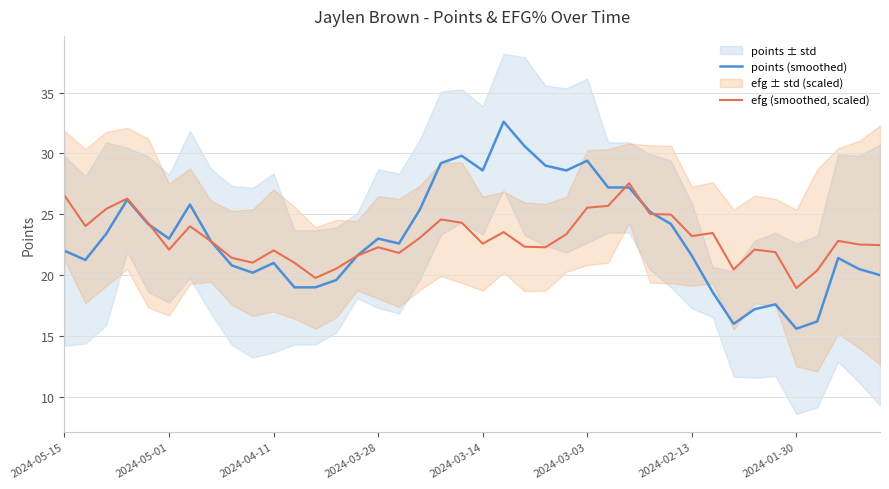

What is the difference between the second highest and second lowest values in the efg (smoothed, scaled) series?

6.8